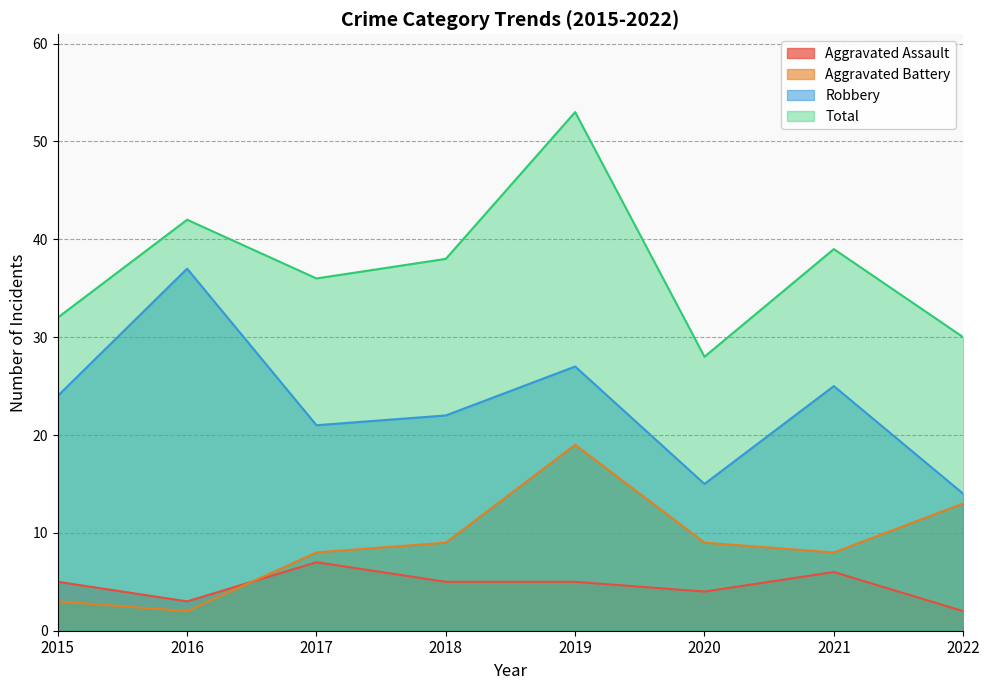

What is the difference between the maximum and minimum values in the Total series?

25